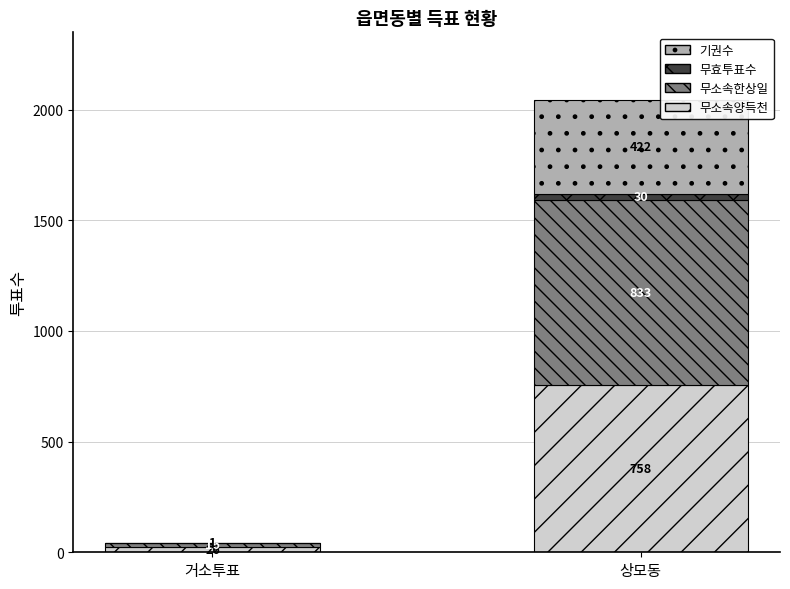

True or false: 무소속양득천 has a value of 26 at 거소투표.

True